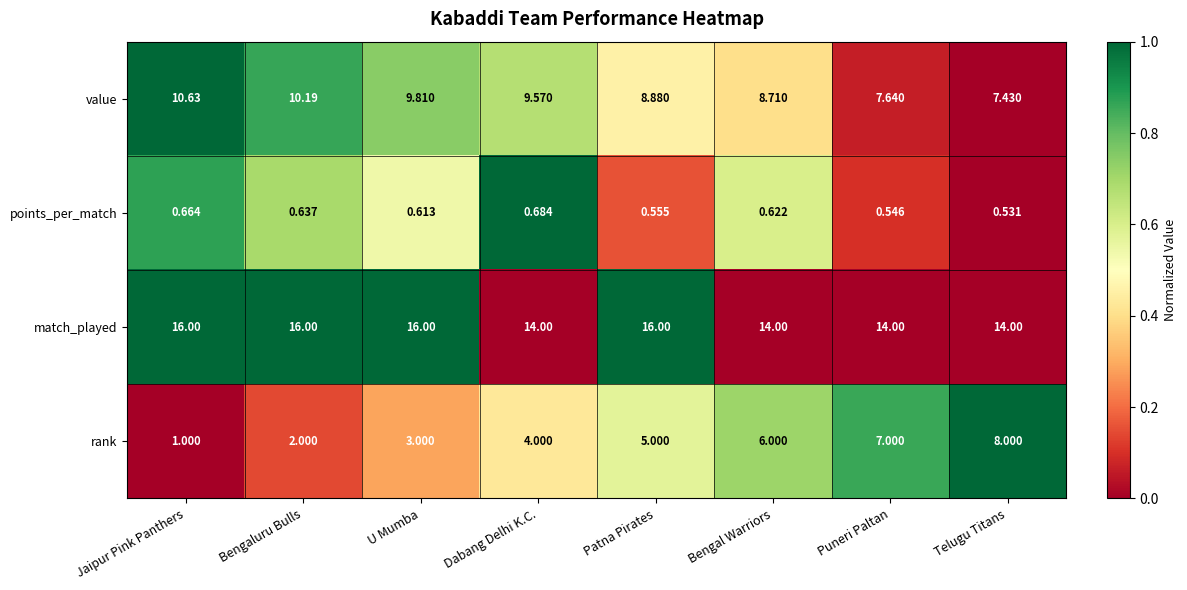

Which series has the largest range (max minus min)?

rank